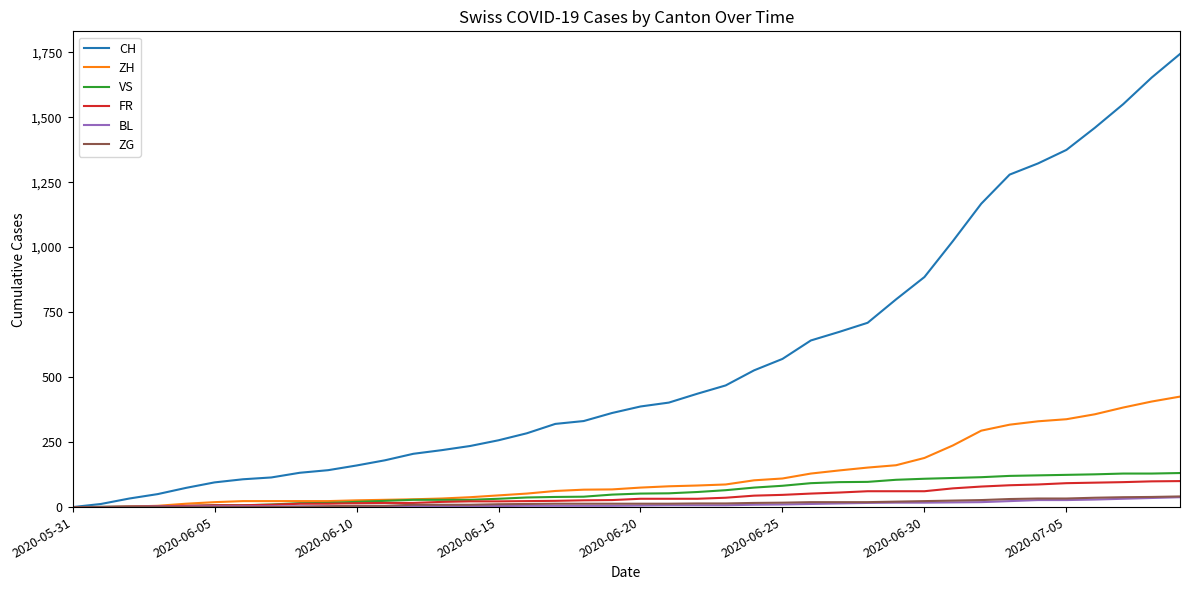

What is the maximum value shown in the chart?

1743